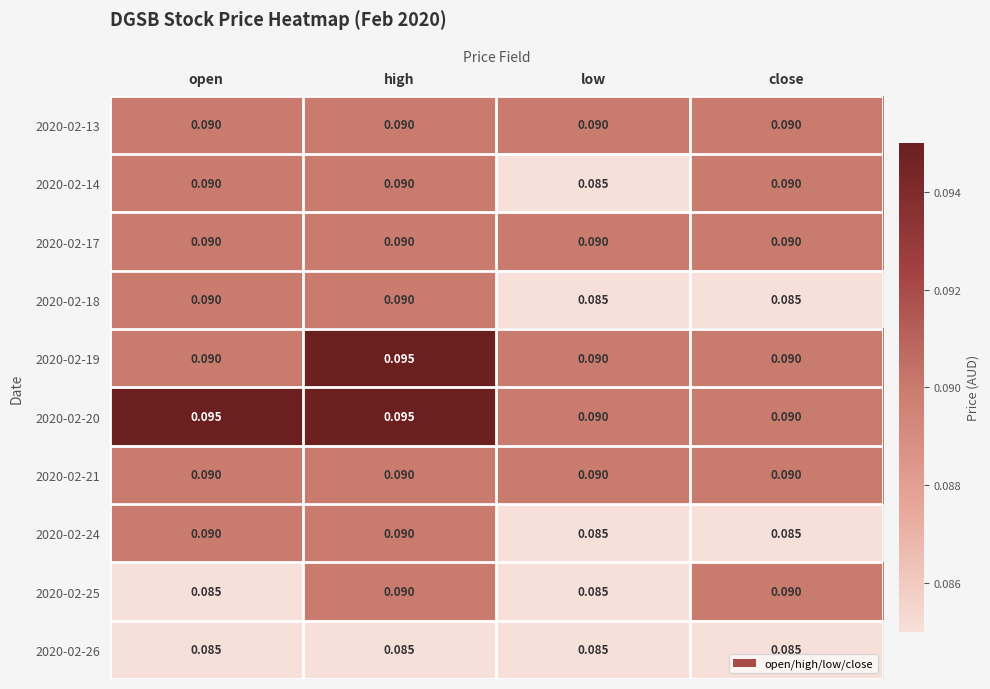

At which label does 2020-02-19 reach its peak?

high